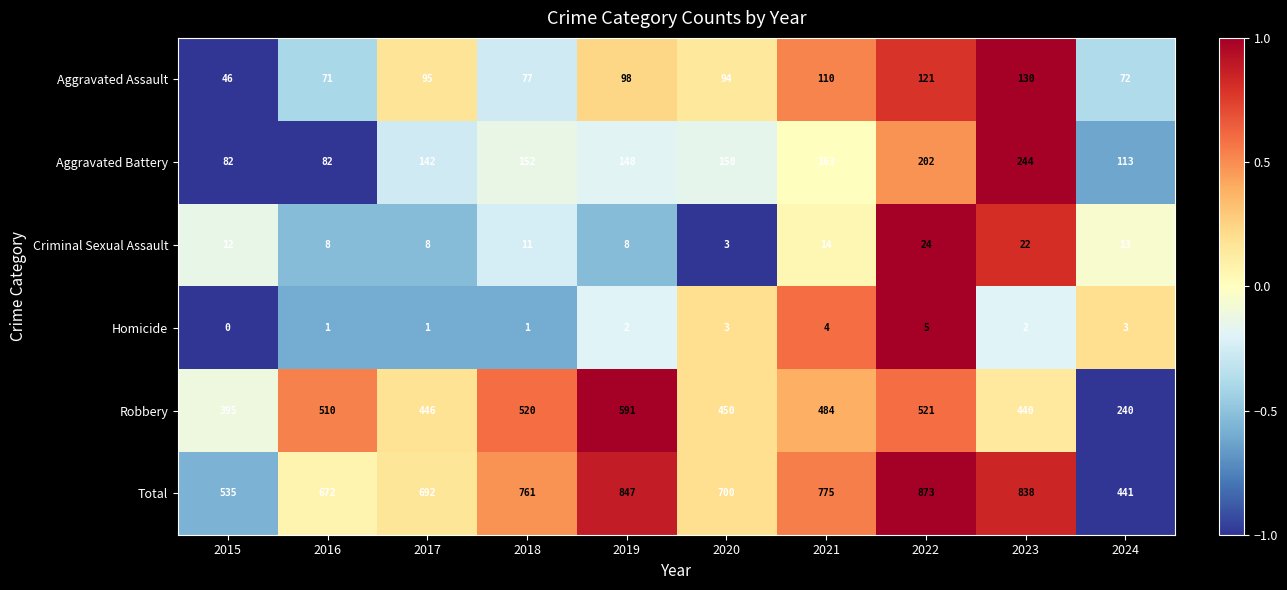

True or false: Homicide has a value of 3 at 2020.

True